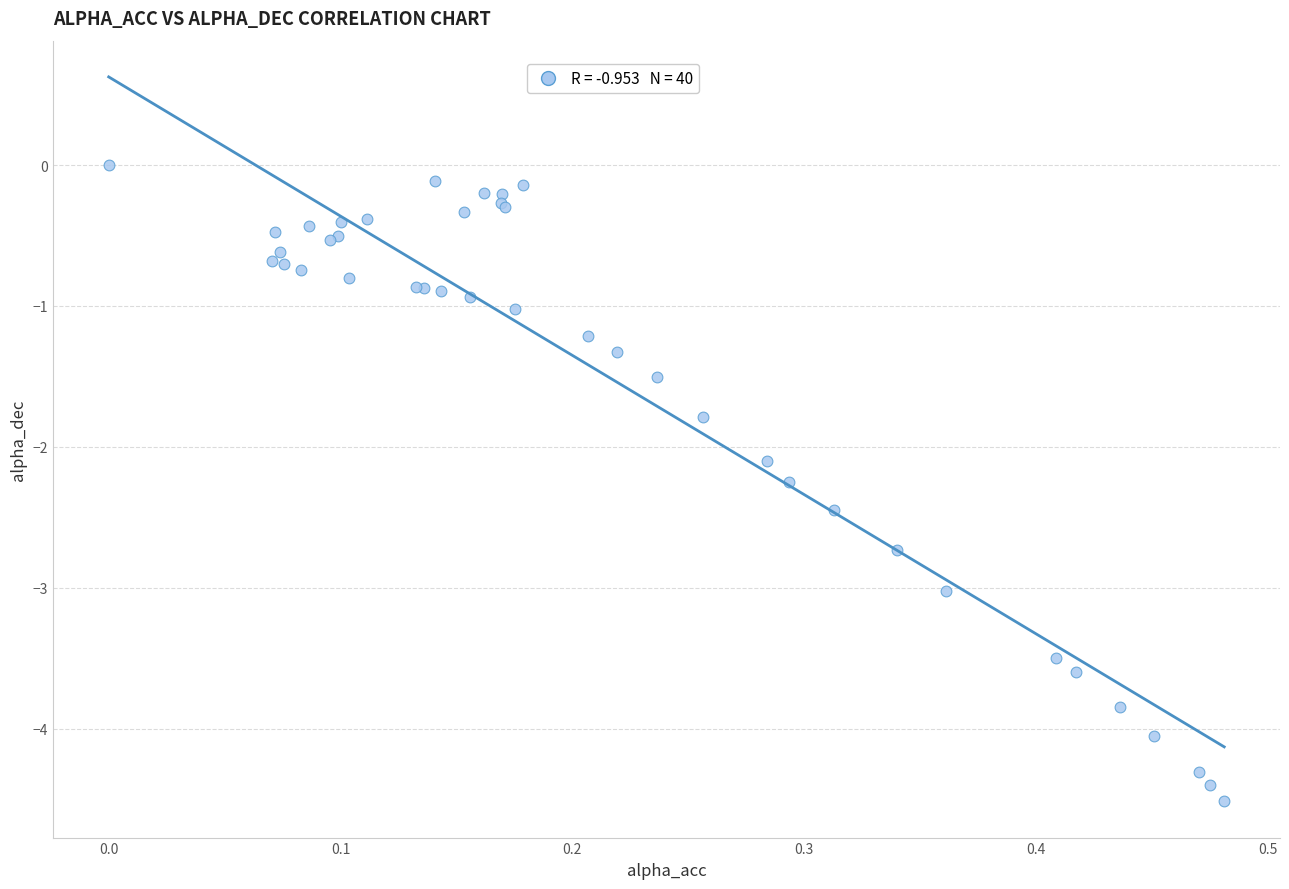

What Y value in the scatter plot is closest to -2?

-2.1